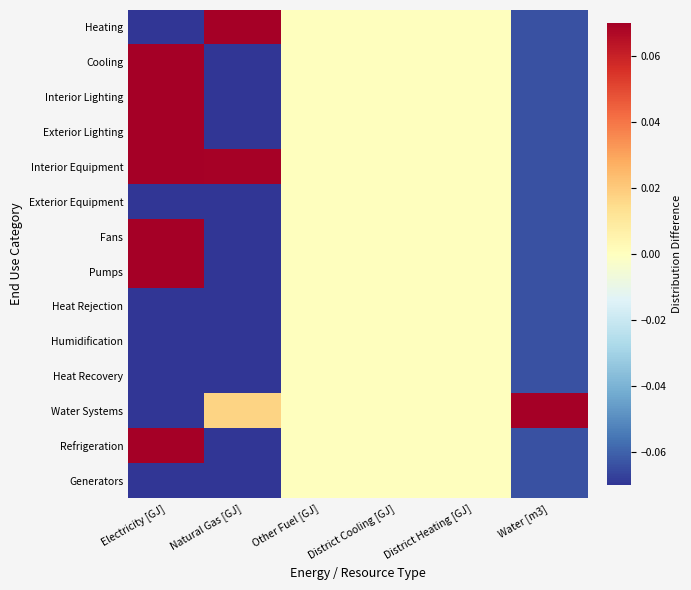

Which category has the highest value across all series?

Natural Gas [GJ]